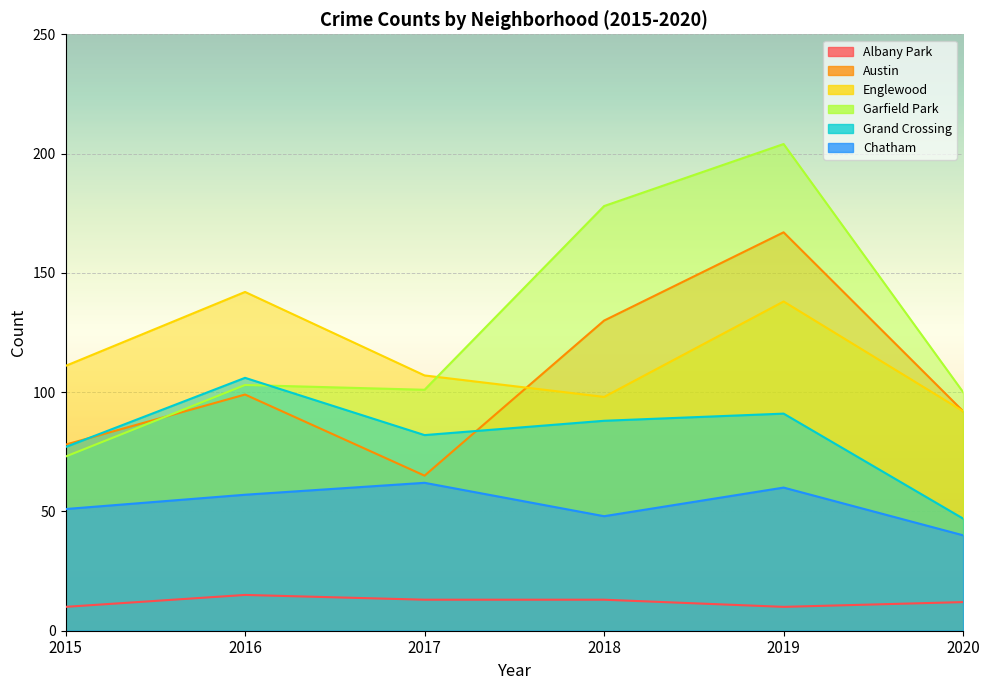

Which series has the largest total across all categories?

Garfield Park